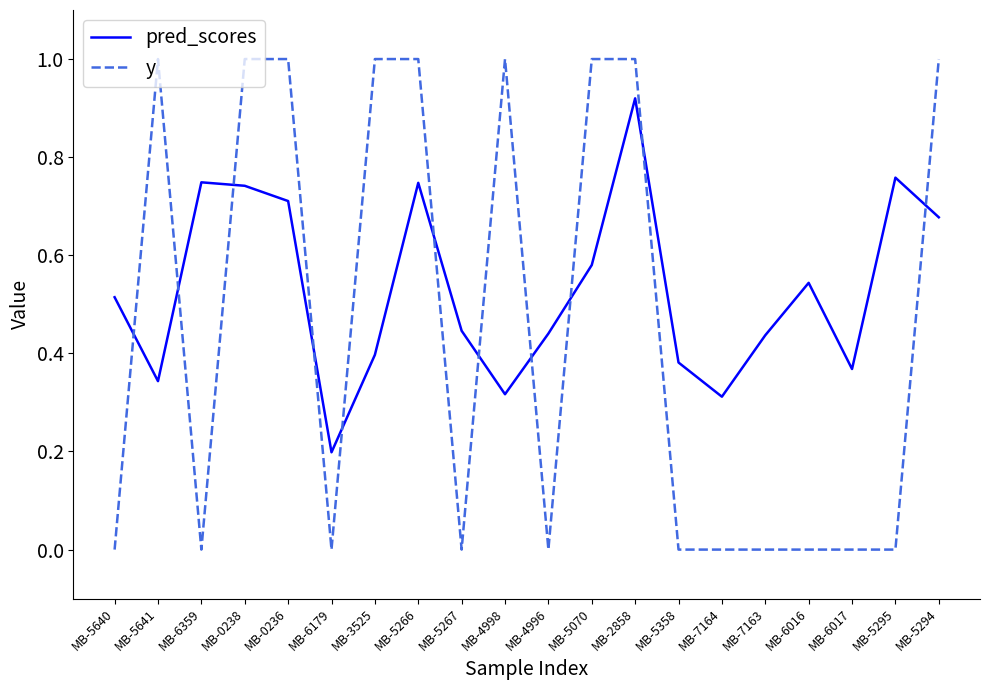

What are all the series names shown in the legend?

pred_scores, y